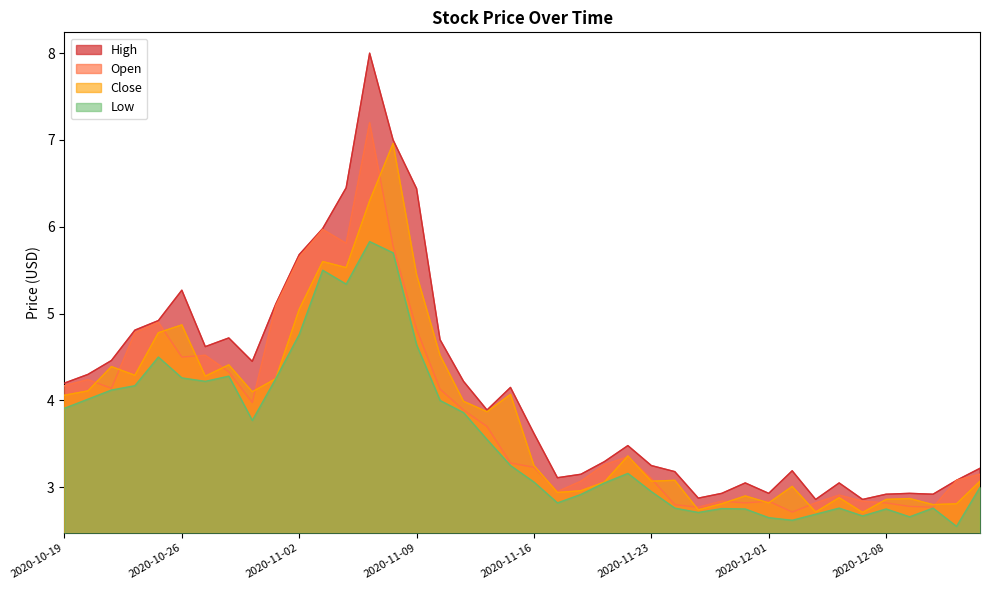

True or false: Low and Close cross at least once.

False